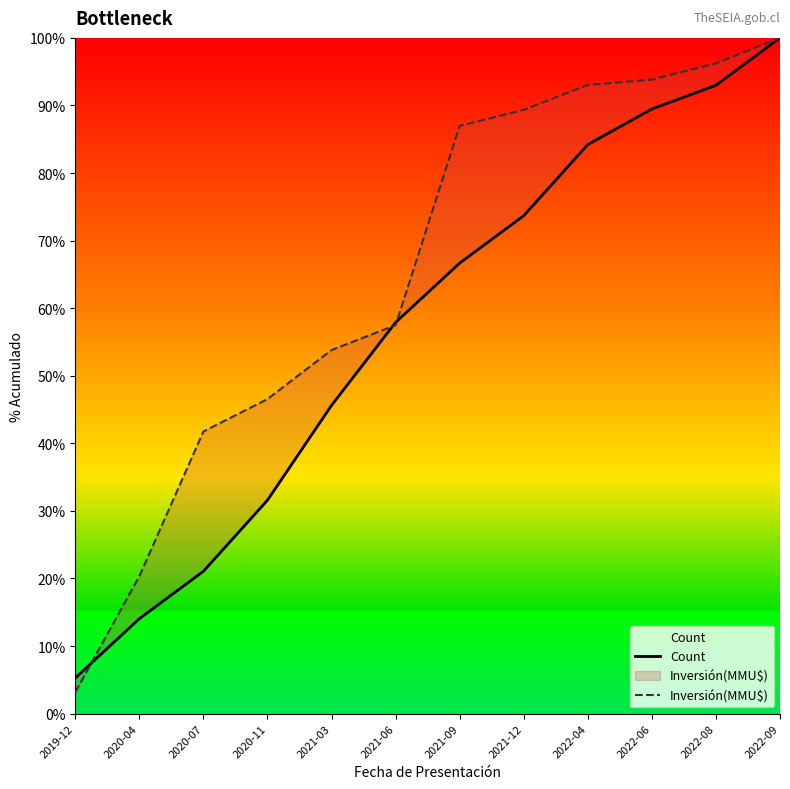

At how many categories does at least one series exceed 25?

10